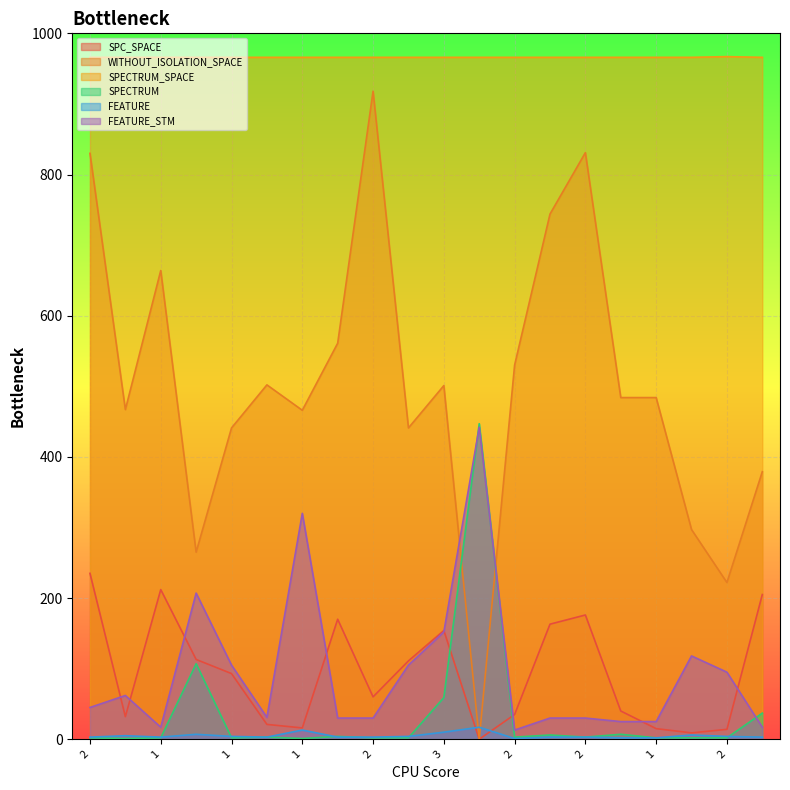

How many lines are shown in the chart?

6